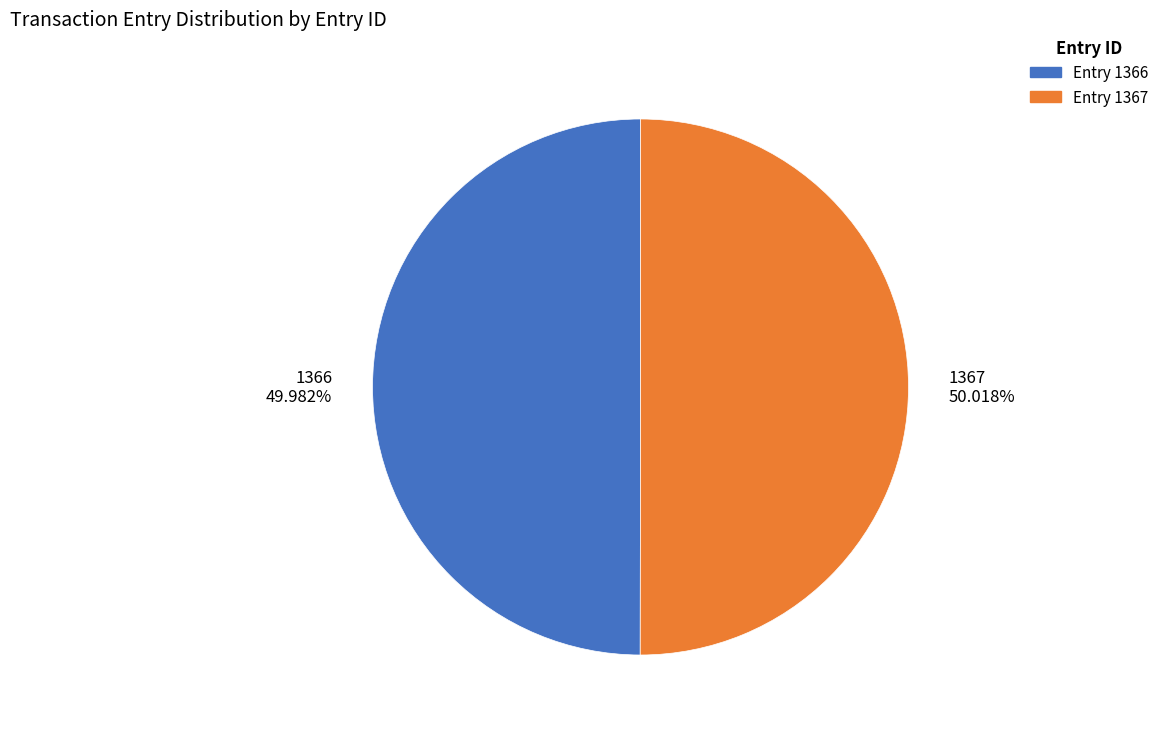

What is the ratio of the value at Entry 1367 to the value at Entry 1366?

1.0